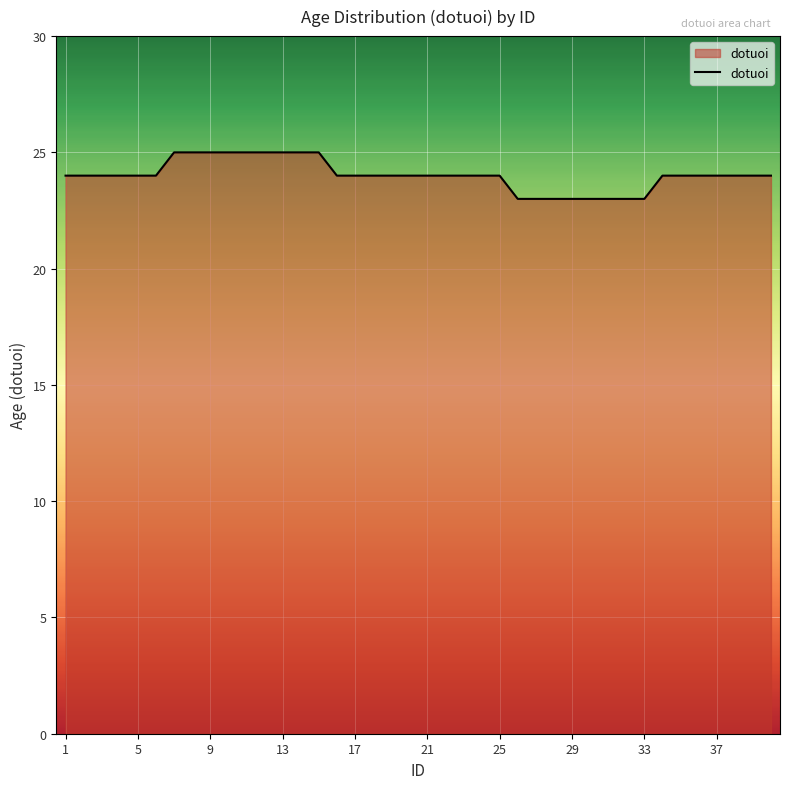

What is the smallest value displayed?

23